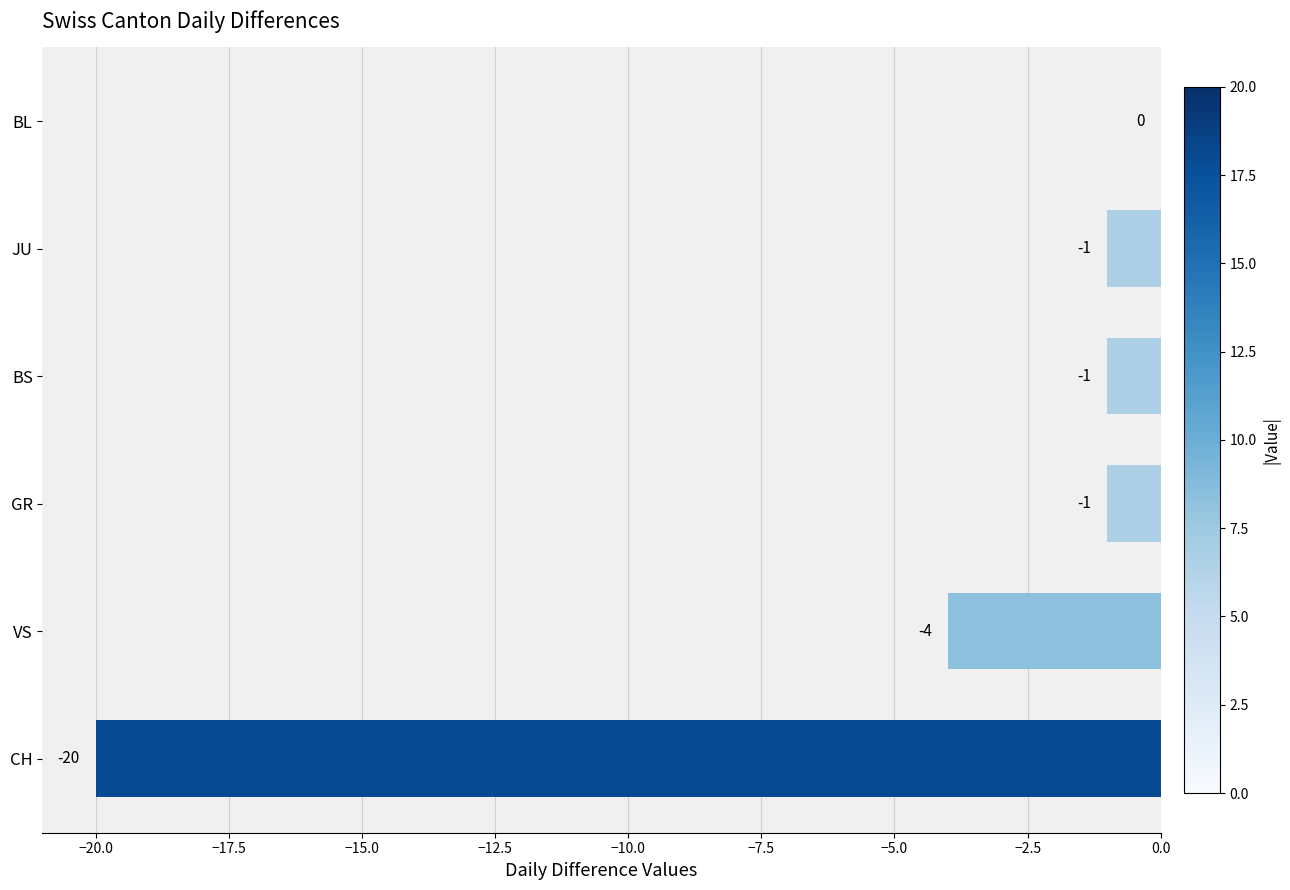

Where is the data nearest to the value -10?

VS